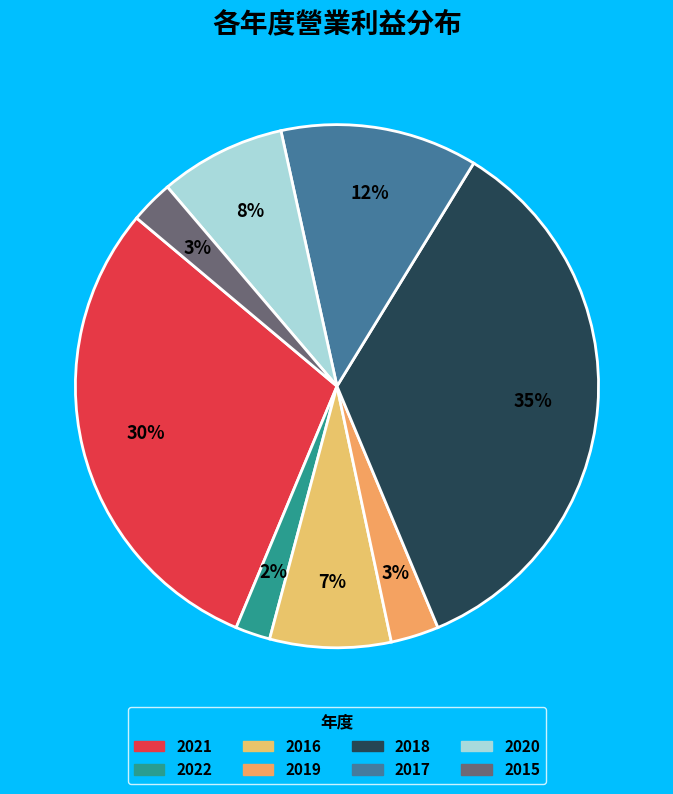

To the nearest percent, what is the average slice percentage?

12%